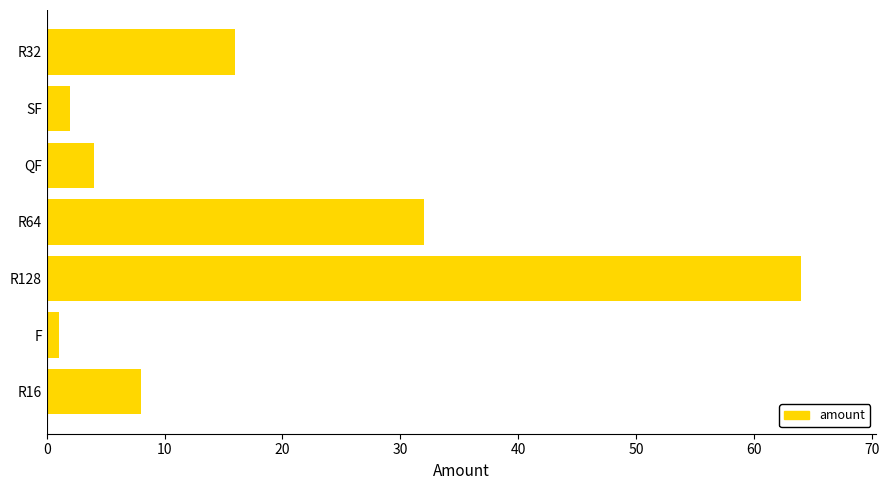

What is the smallest value displayed?

1